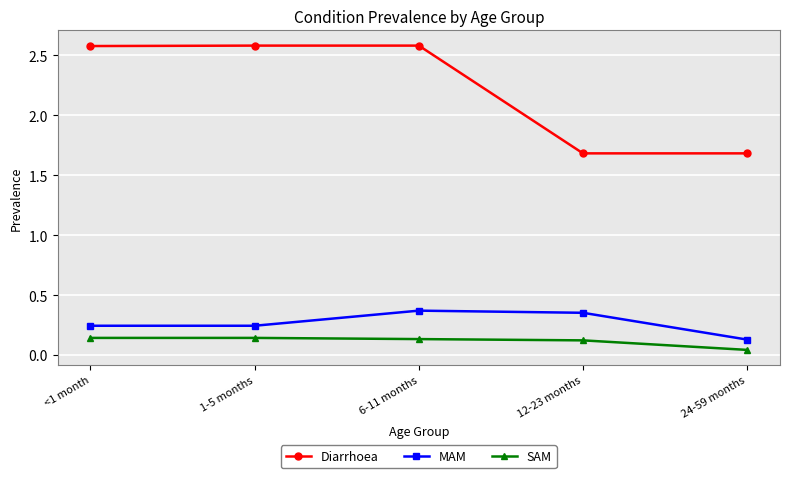

What is the sum of the Diarrhoea values at 1-5 months and 6-11 months?

5.2